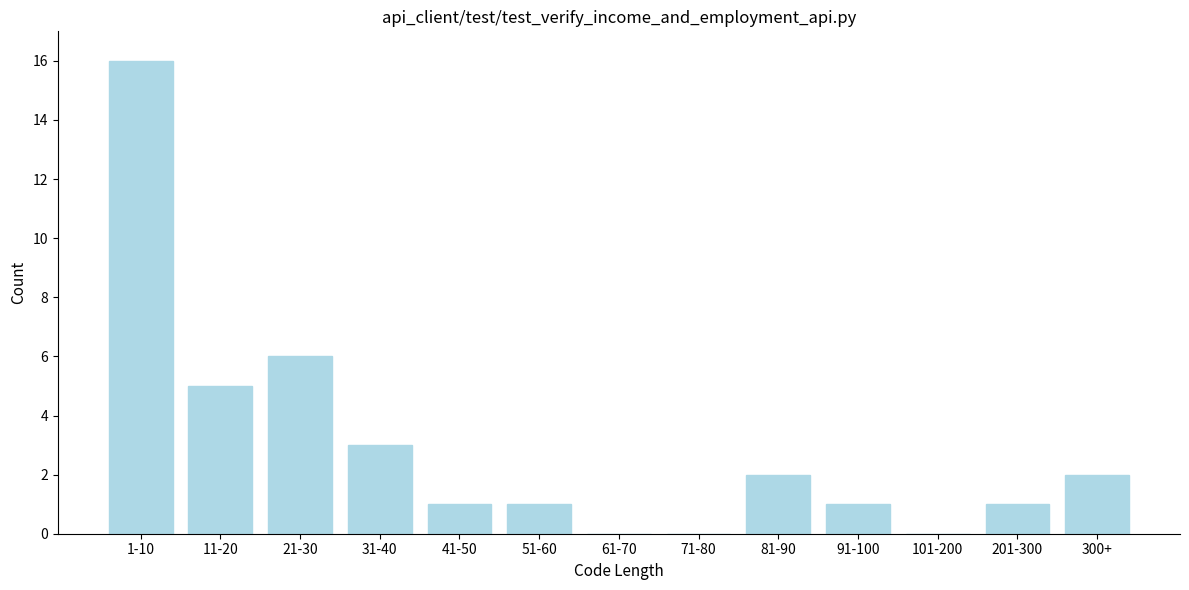

Reading left to right, what are all the values shown in this chart?

1-10=16	11-20=5	21-30=6	31-40=3	41-50=1	51-60=1	61-70=0	71-80=0	81-90=2	91-100=1	101-200=0	201-300=1	300+=2